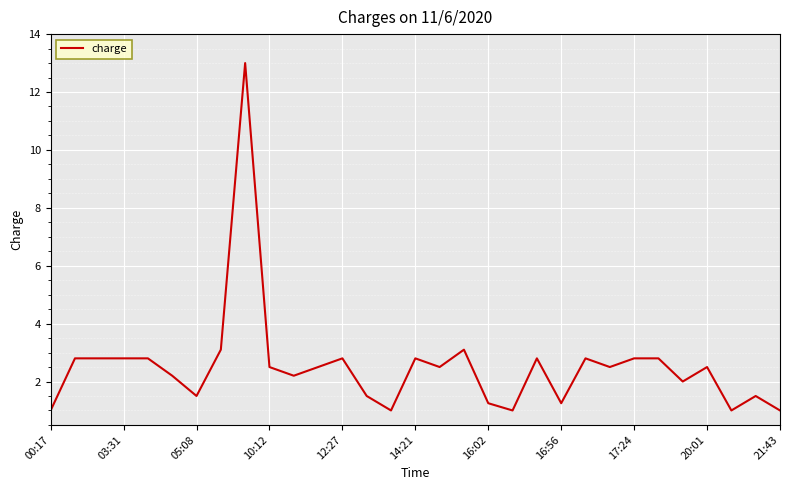

What is the difference between the maximum and minimum values?

12.0